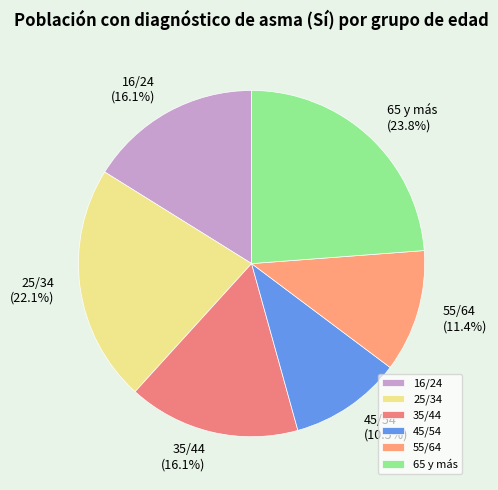

Do 45/54 and 55/64 together represent more than half of the pie?

No